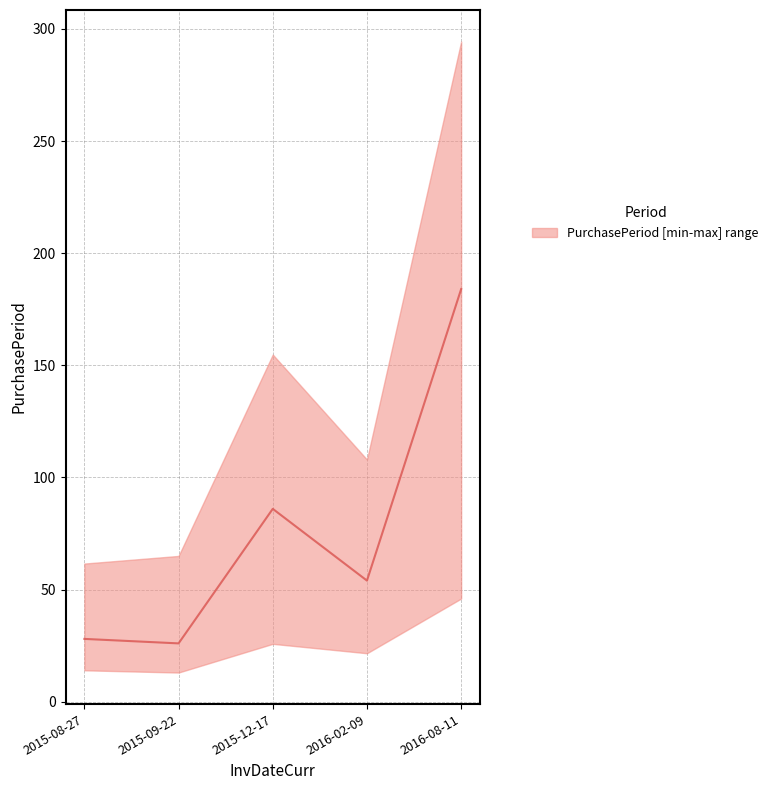

Count the number of values greater than 54.

2